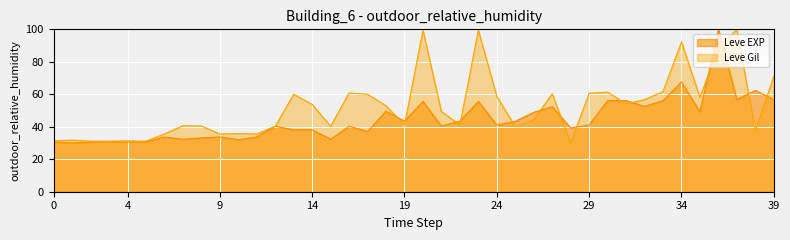

Is the value of Leve EXP at 1 greater than the value of Leve Gil at 25?

No